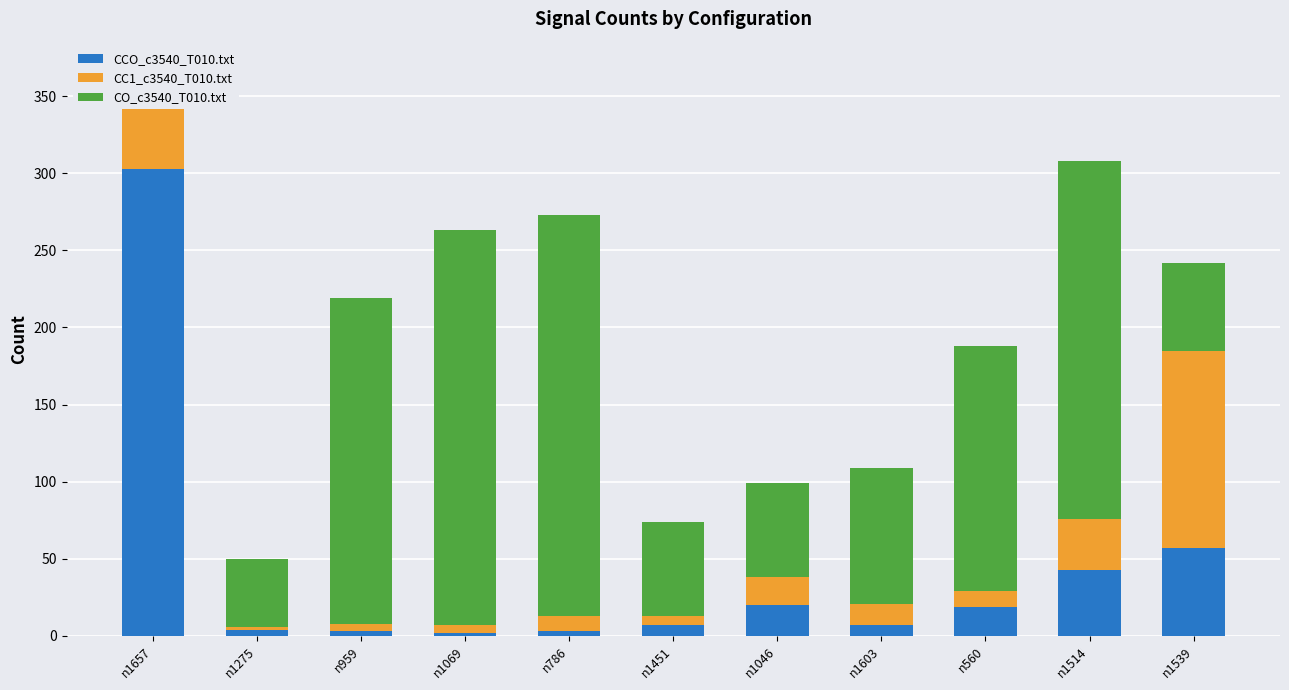

Between n1046 and n1539, which series saw the biggest shift?

CC1_c3540_T010.txt